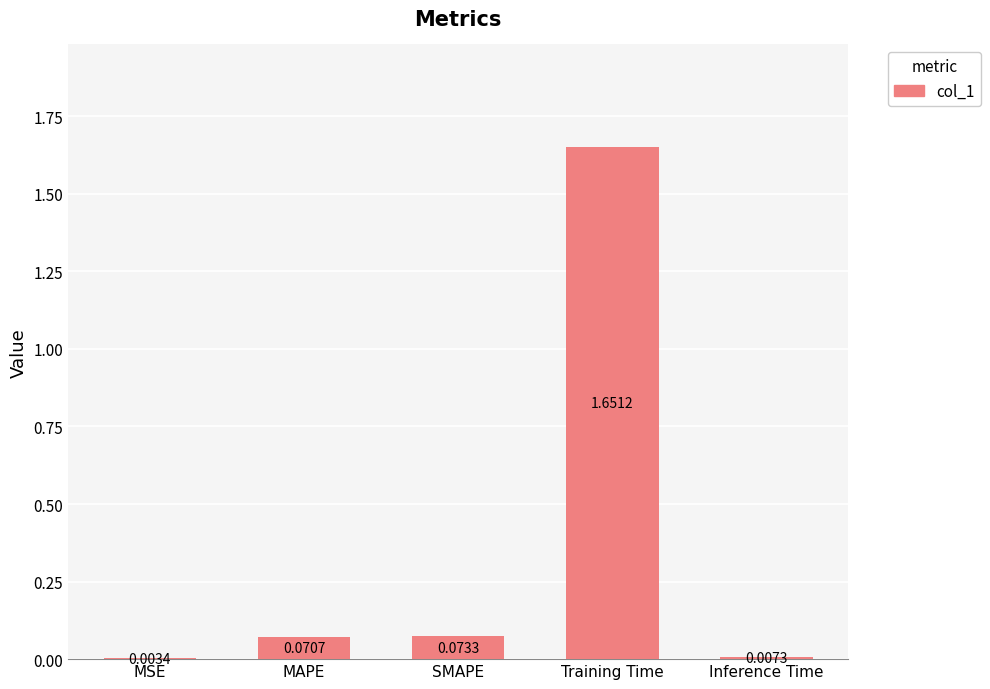

Which label corresponds to the largest value in the chart?

Training Time